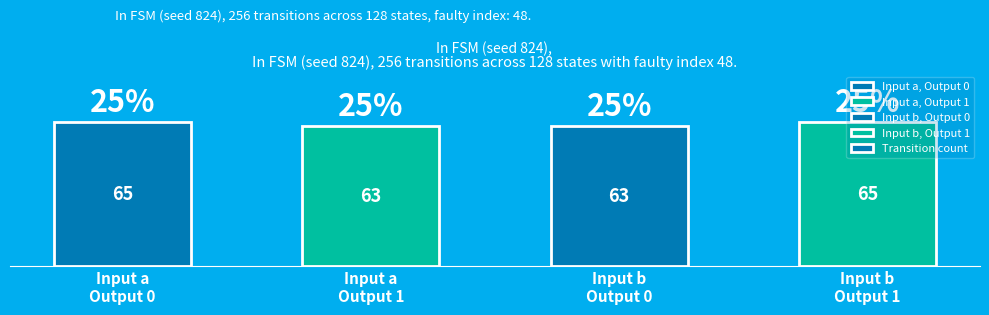

What is the value of the 4th bar from the left?

65